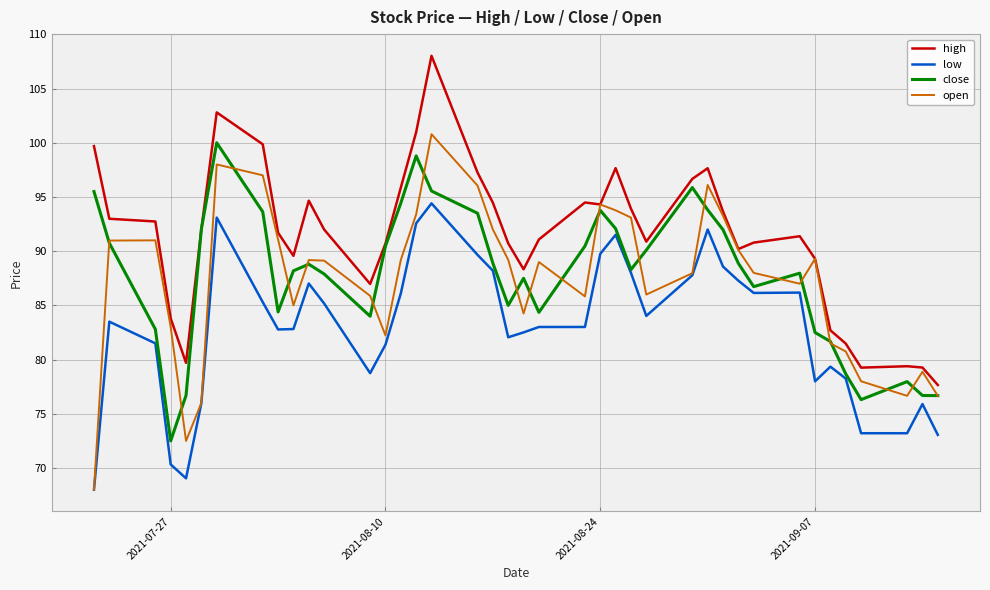

What is the difference between the maximum and second lowest values in the low series?

25.4